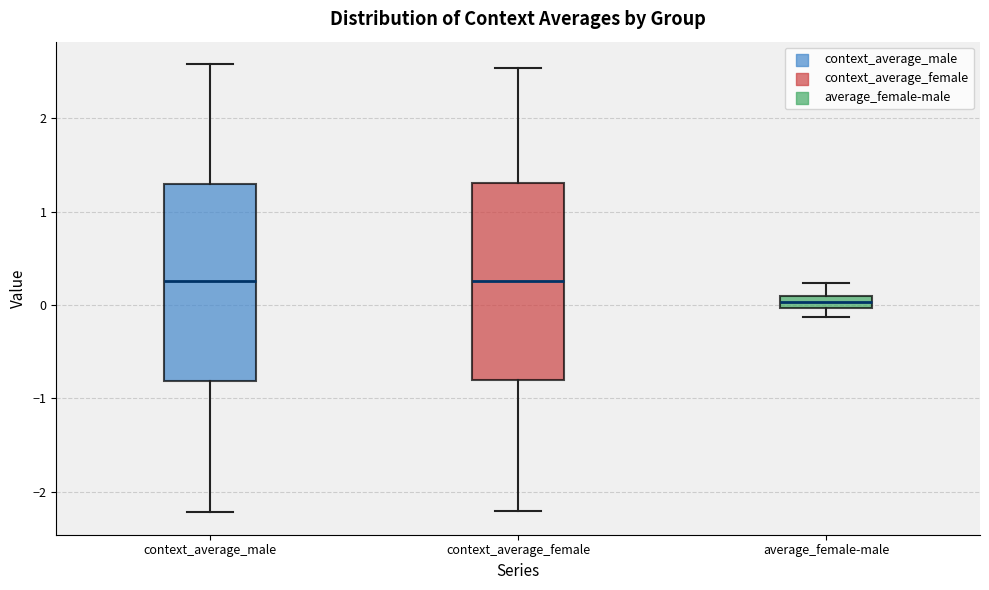

Where does the upper whisker of the box for context_average_male end on the y-axis? The values are not printed on the chart, so give them approximately, as read against the axis.

2.6